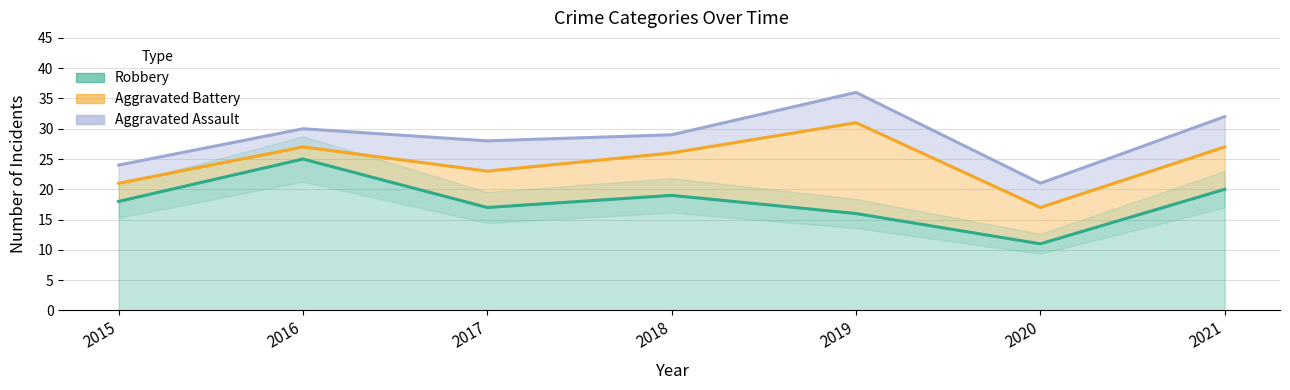

At which label is Aggravated Assault closest to 4?

2020